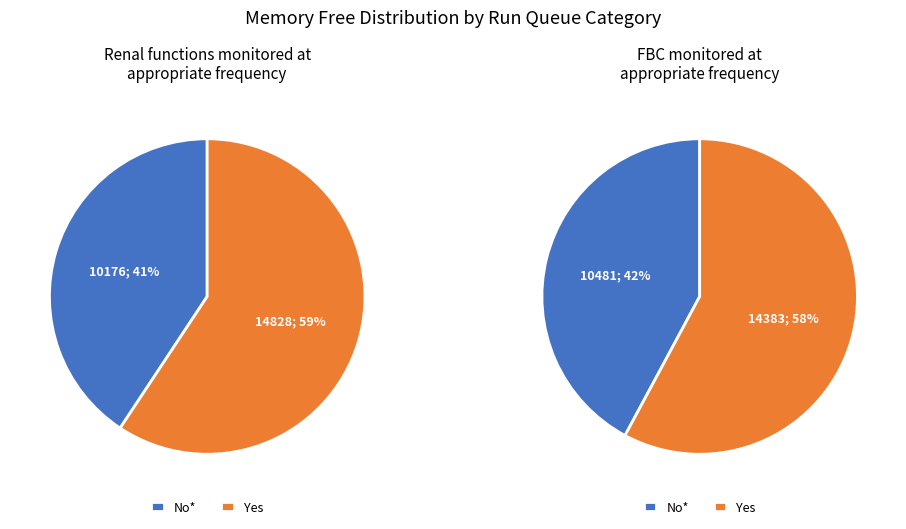

Is the sum of 1 and 7 greater than half?

No